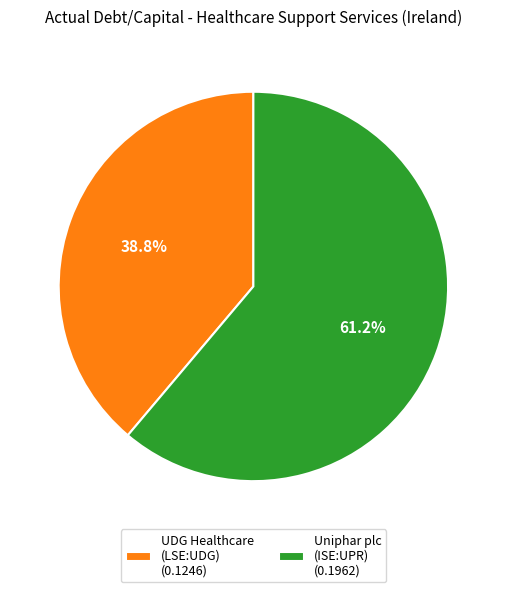

How many slices are in this pie chart?

2